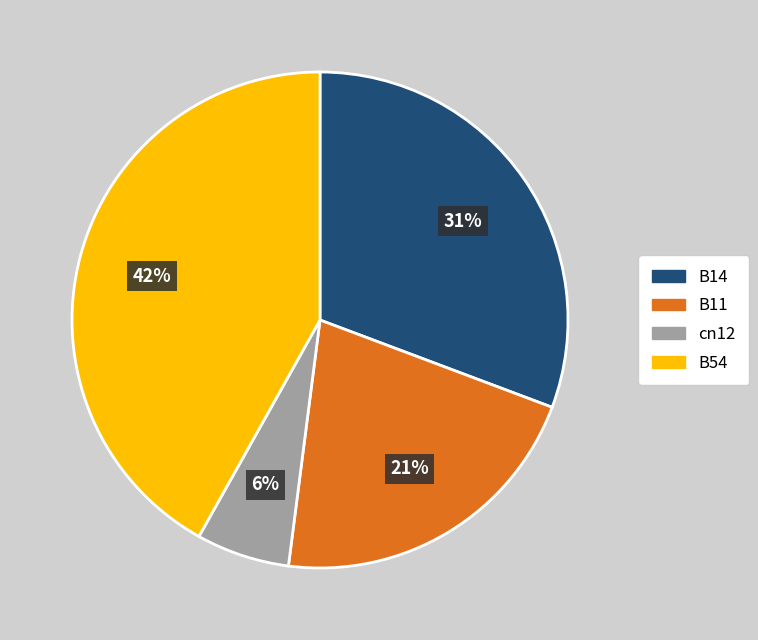

Do B54 and B14 together represent more than half of the pie?

Yes